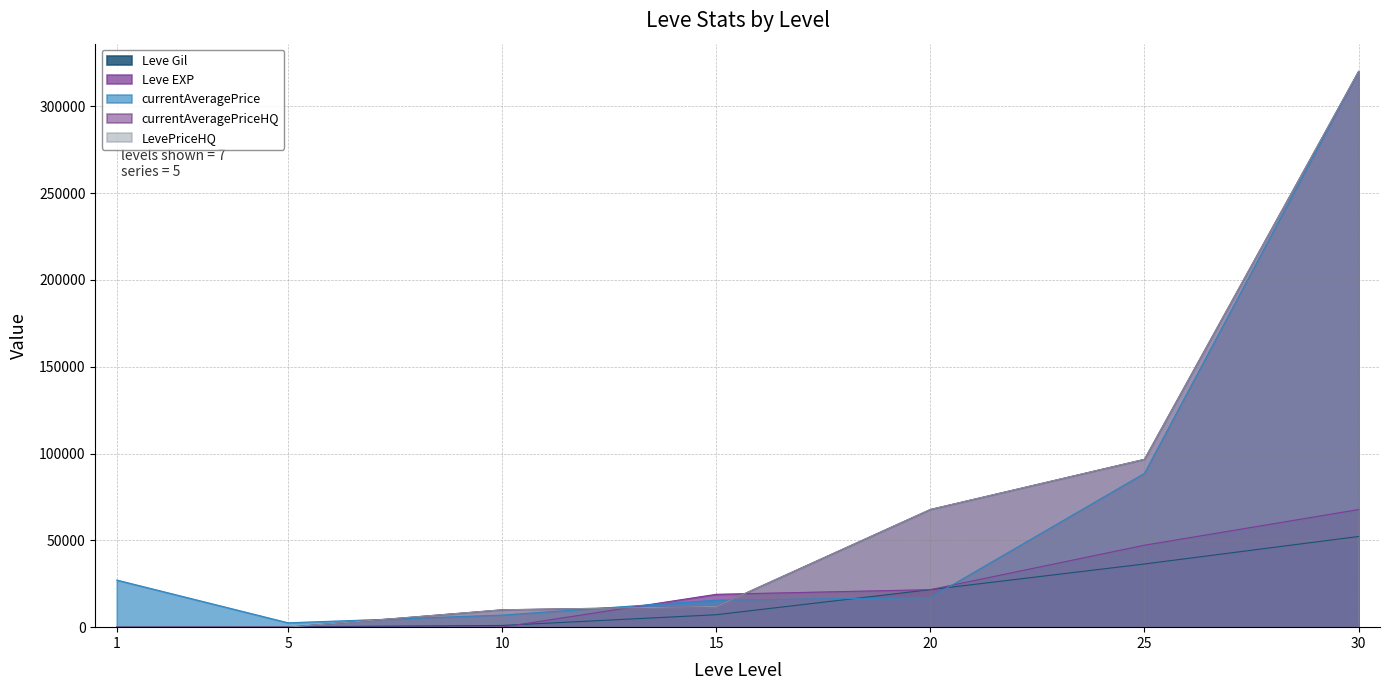

How many lines are shown in the chart?

5